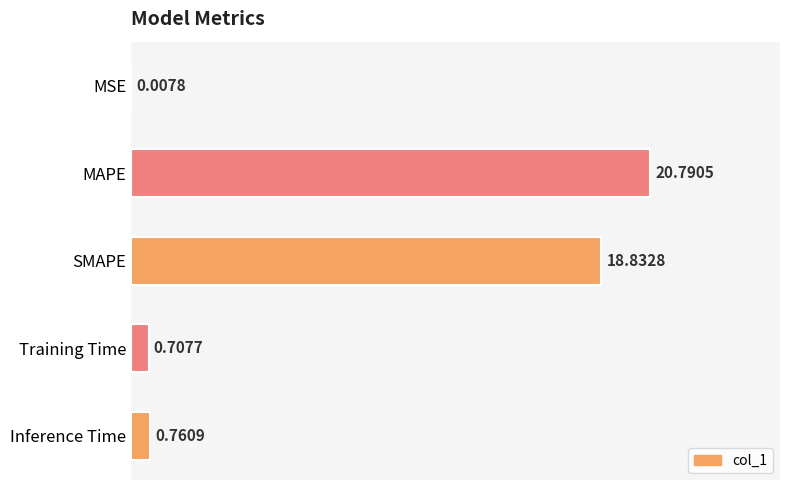

What is the average value?

8.2